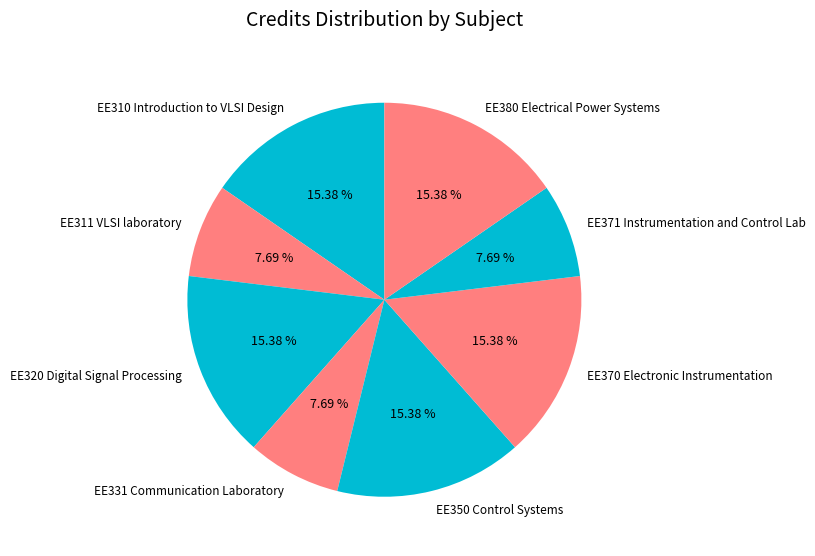

Combined, do EE380 Electrical Power Systems and EE320 Digital Signal Processing account for over 50%?

No